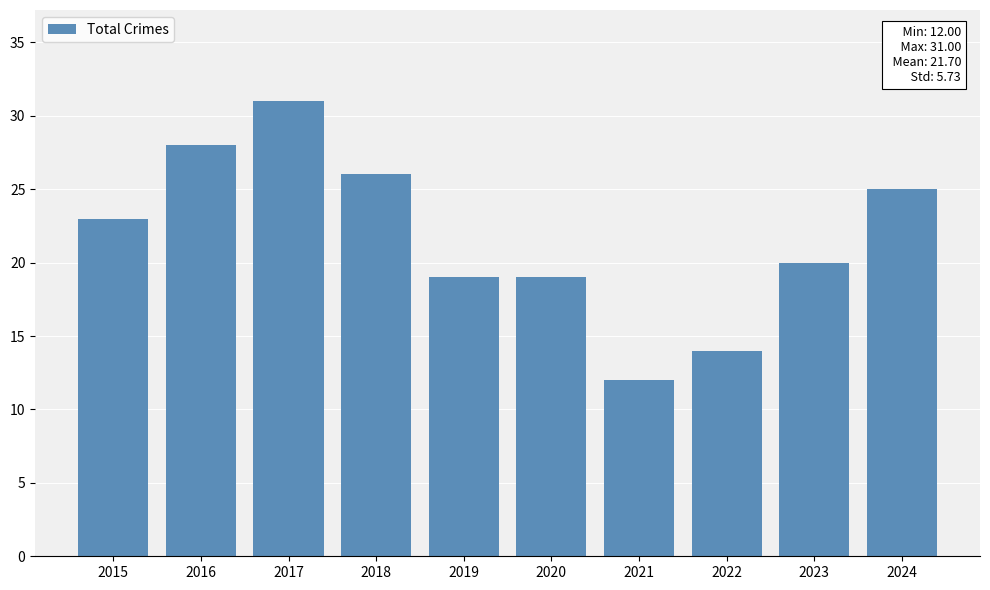

Which has a higher value, 2017 or 2023?

2017